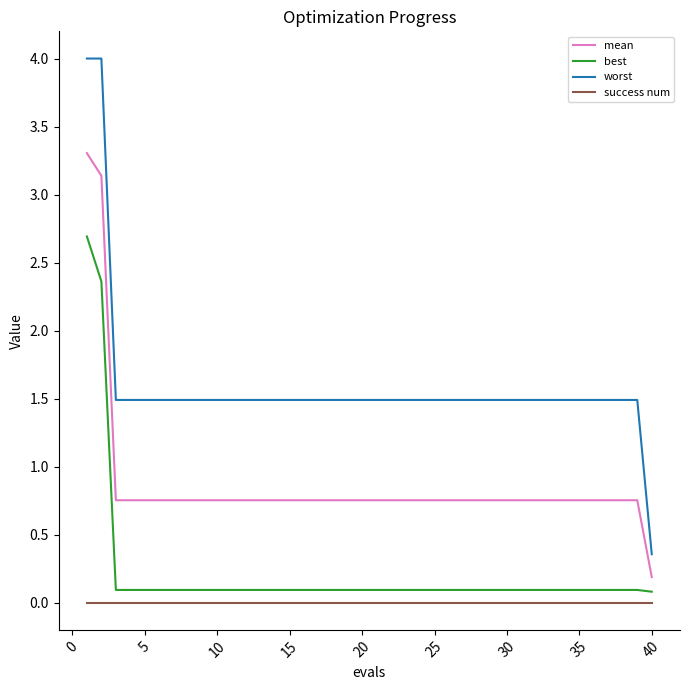

List the series in order of their peak value, lowest first.

success num, best, mean, worst